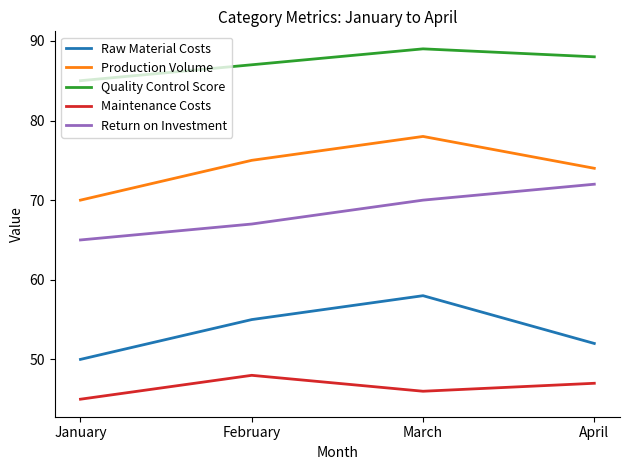

True or false: Quality Control Score has a value of 89 at March.

True